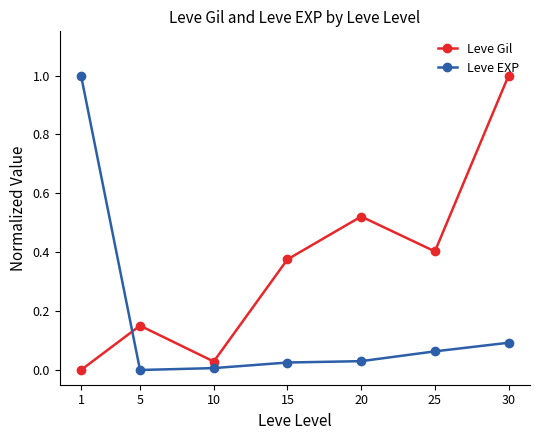

Where is Leve Gil nearest to the value 0?

1